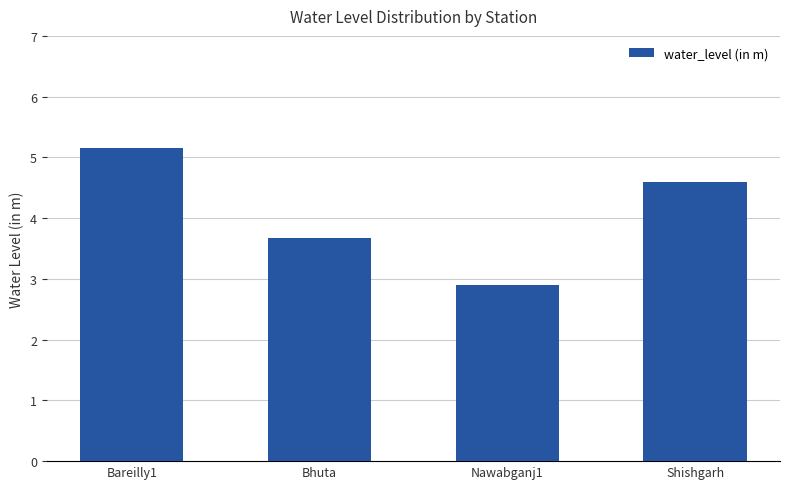

How many bars are there in total?

4